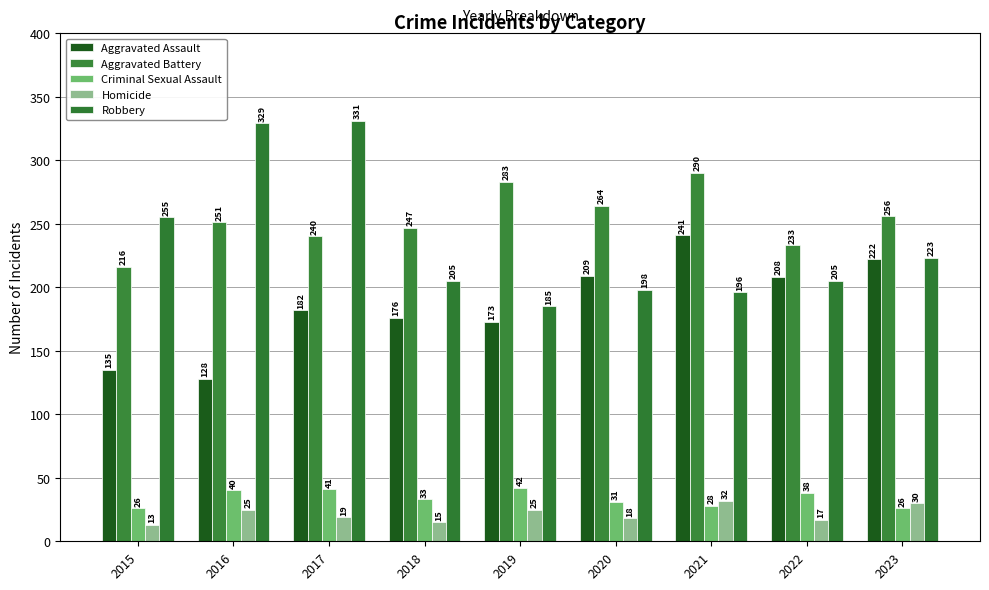

Reading right to left, transcribe all the data shown in this chart.

Aggravated Assault: 222	208	241	209	173	176	182	128	135
Aggravated Battery: 256	233	290	264	283	247	240	251	216
Criminal Sexual Assault: 26	38	28	31	42	33	41	40	26
Homicide: 30	17	32	18	25	15	19	25	13
Robbery: 223	205	196	198	185	205	331	329	255